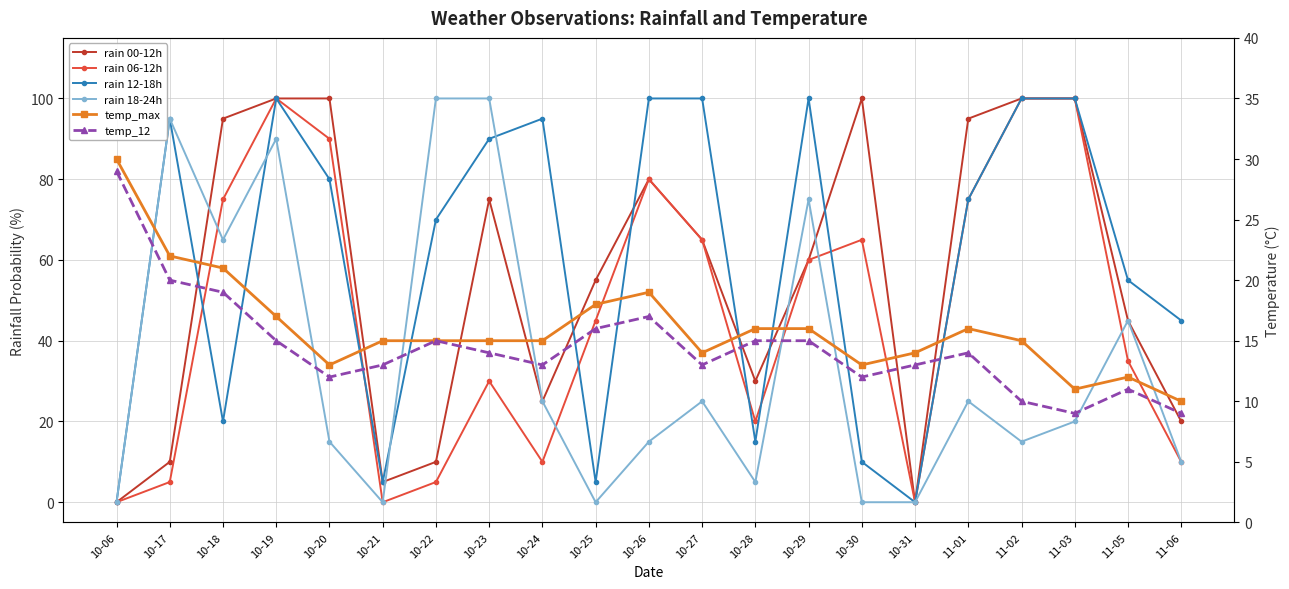

The temp_max series shows 16 at 10-29. True or false?

True